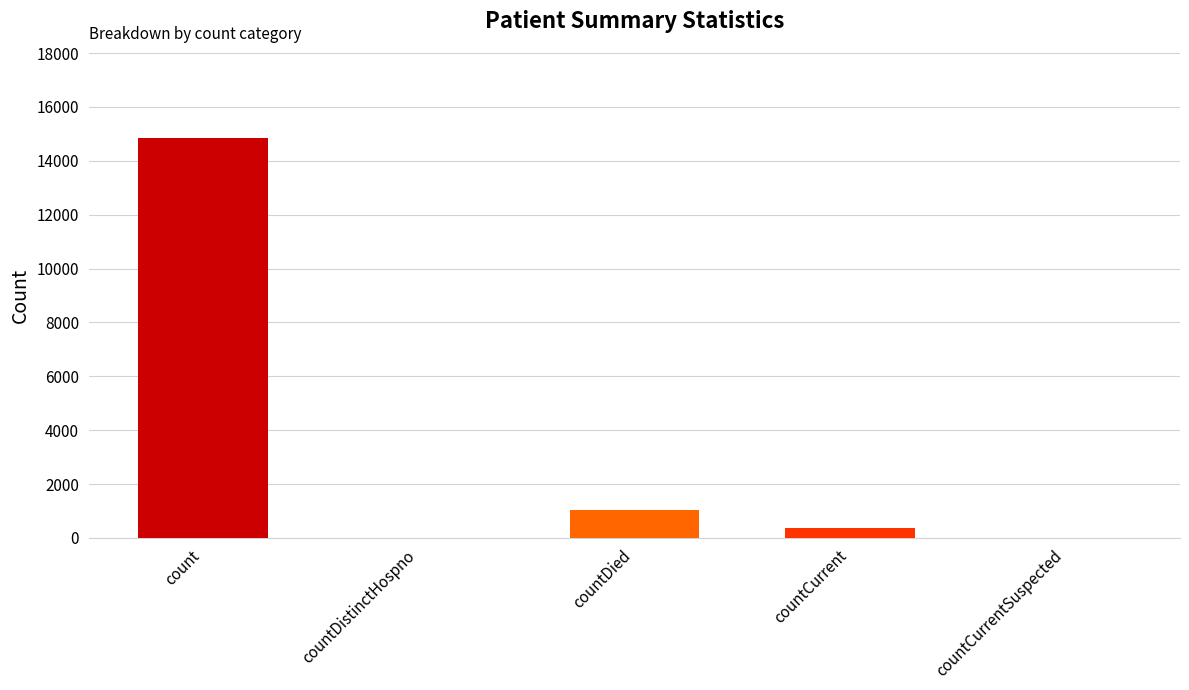

Are the bars horizontal?

No